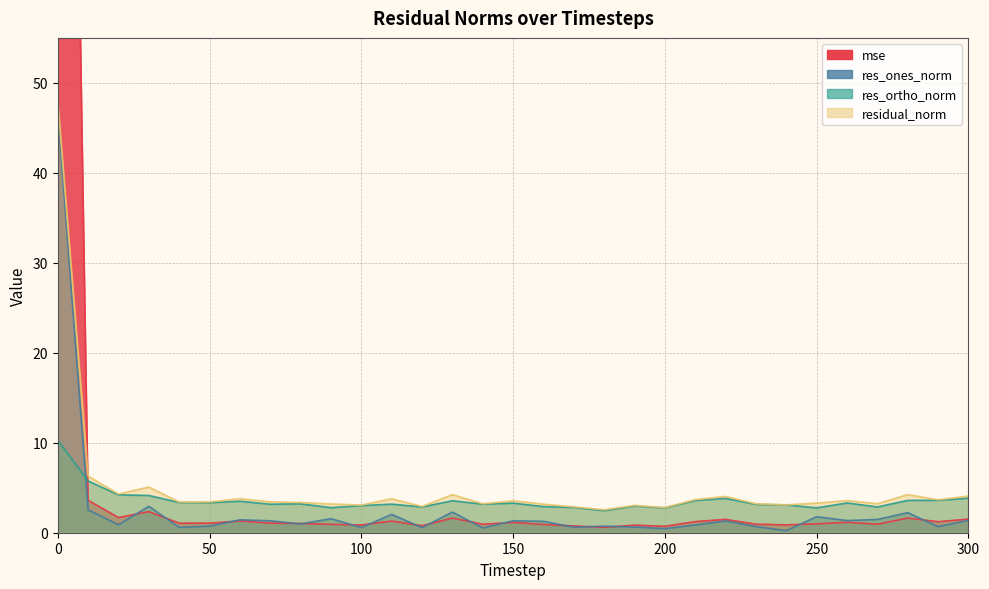

At which category does residual_norm reach its first local valley?

20